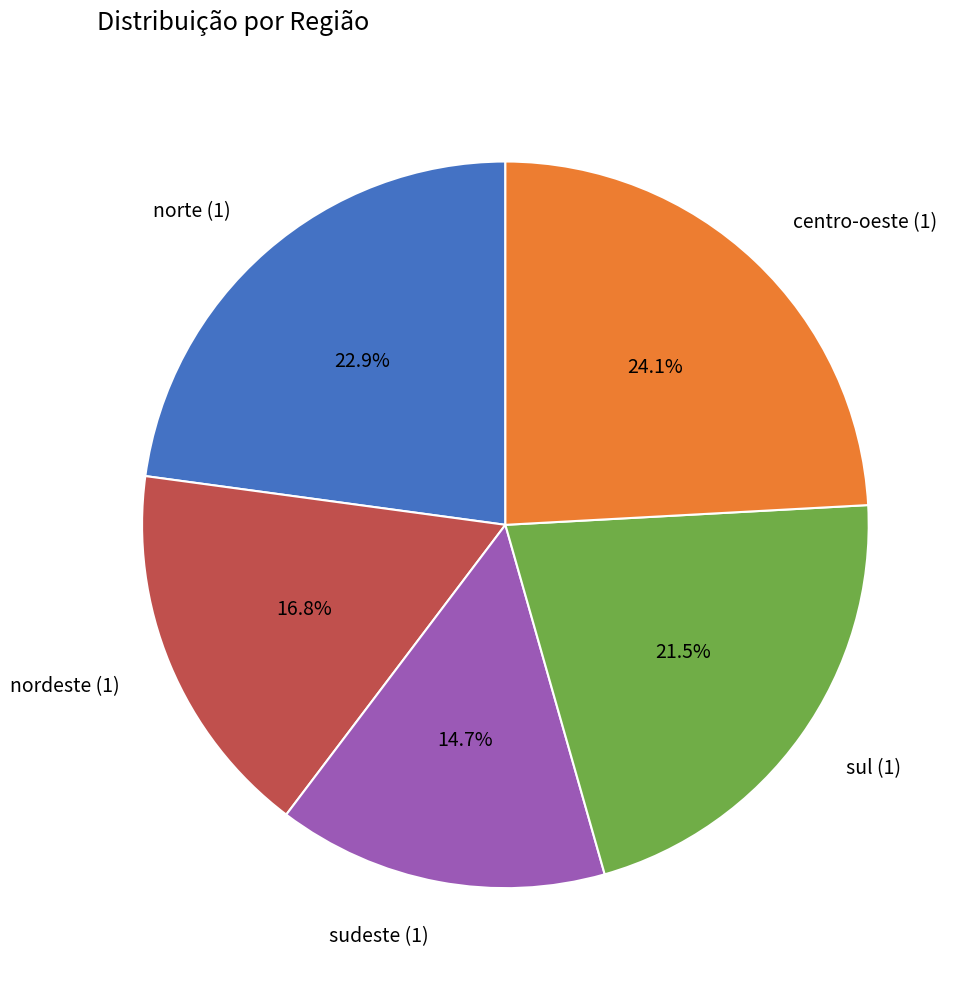

Count the number of slices in the pie.

5